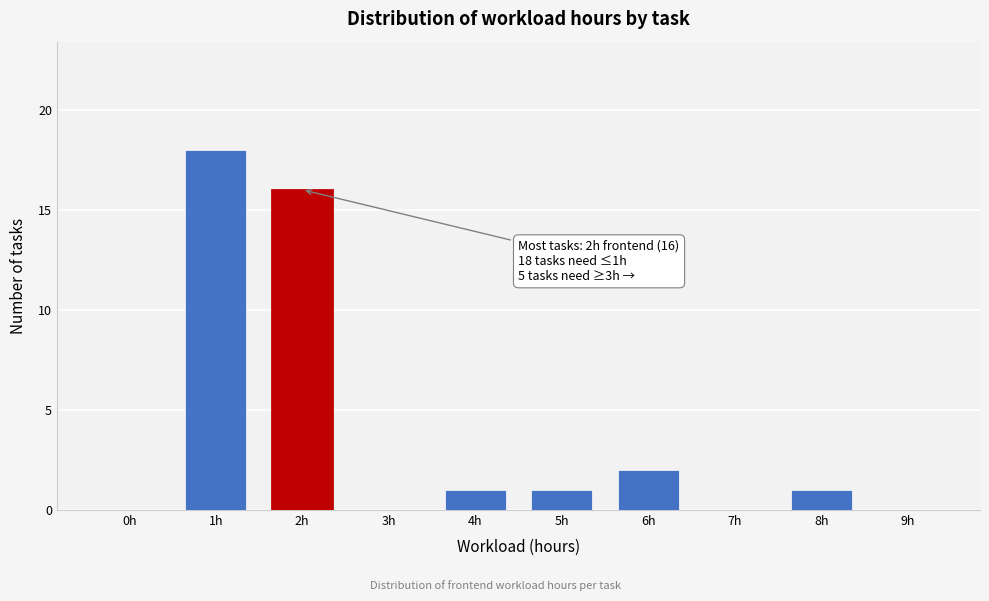

Reading left to right, transcribe all the data shown in this chart.

0h=0	1h=18	2h=16	3h=0	4h=1	5h=1	6h=2	7h=0	8h=1	9h=0